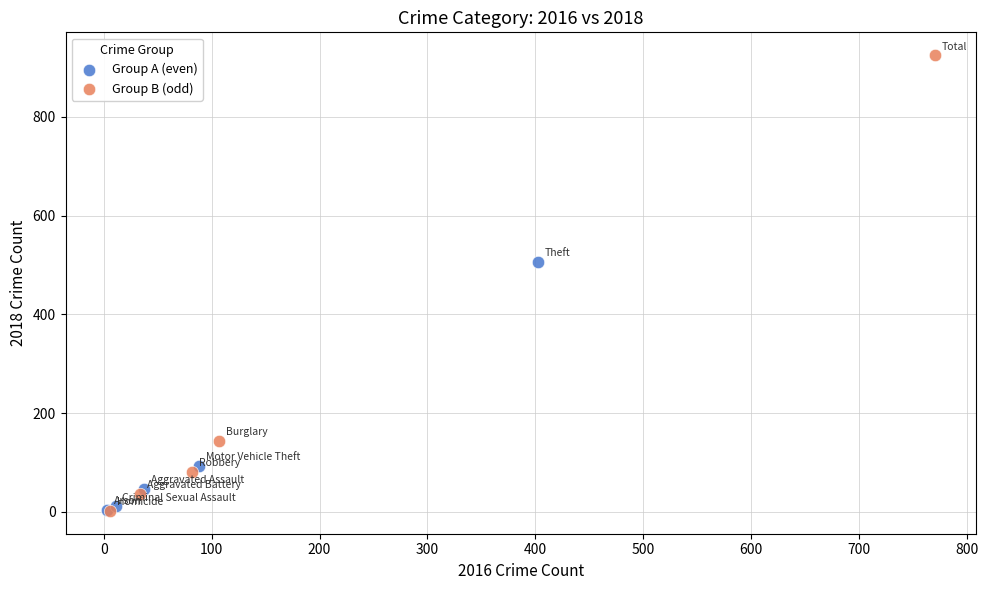

Which series has the widest spread of Y values?

Group B (odd)